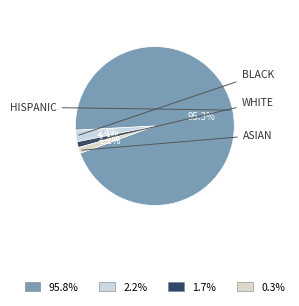

How many segments does this pie chart have?

4